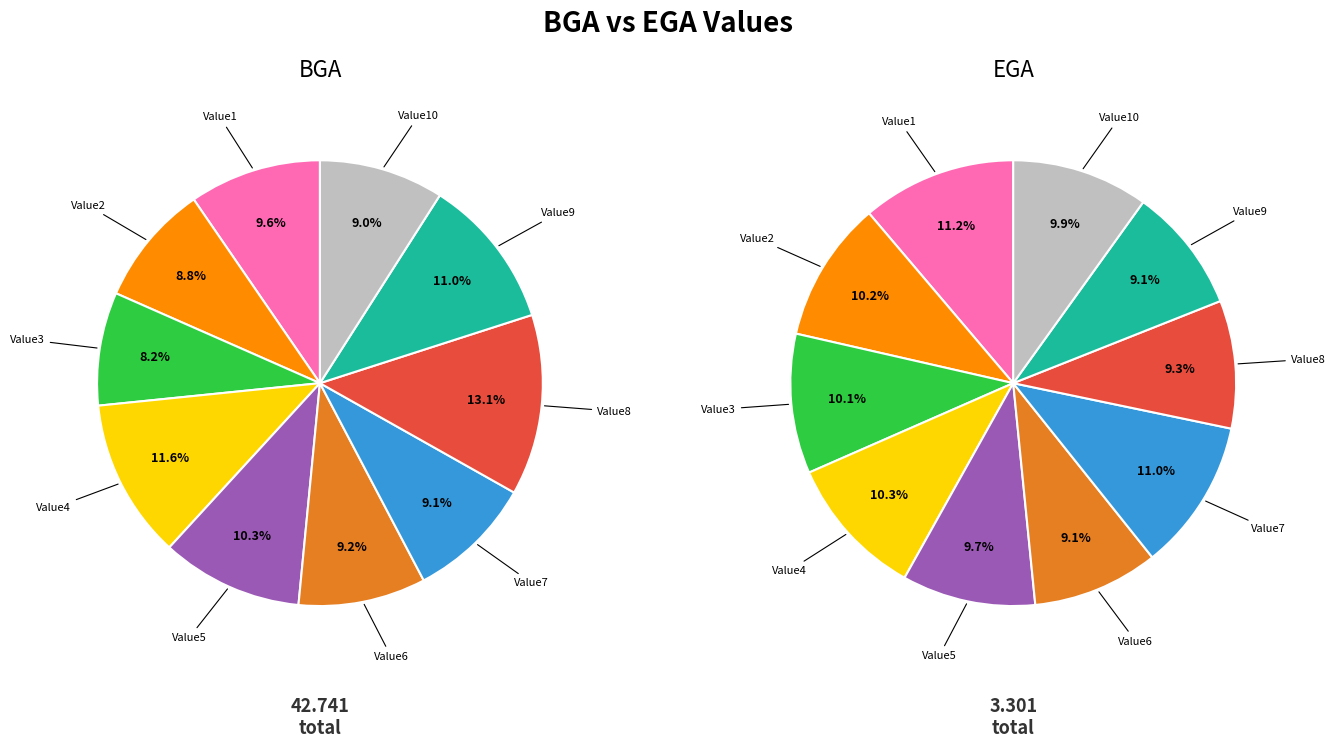

Is the sum of Value3 and Value9 greater than half?

No